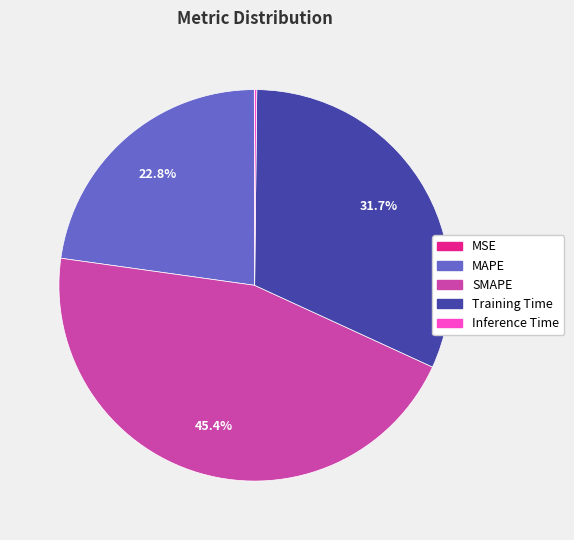

Which category has the biggest portion of the pie?

SMAPE